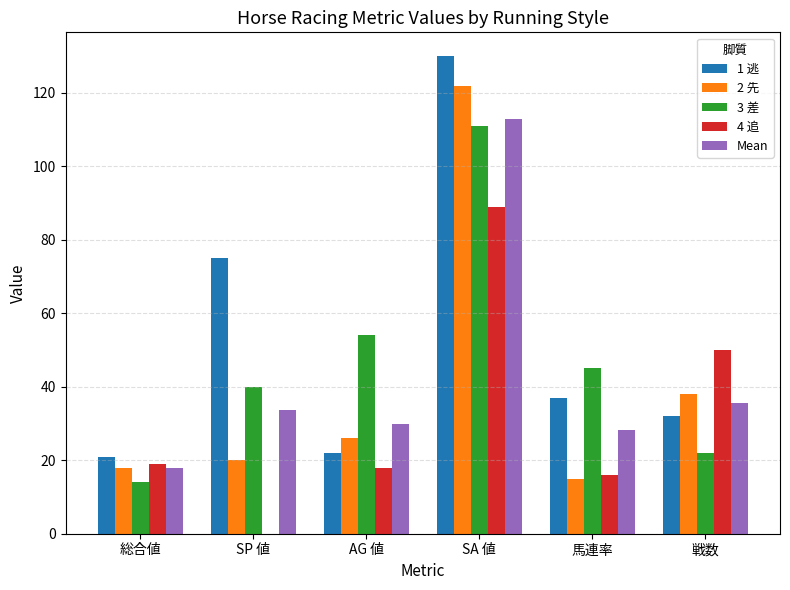

What is the spread (max minus min) of values at 戦数?

28.0